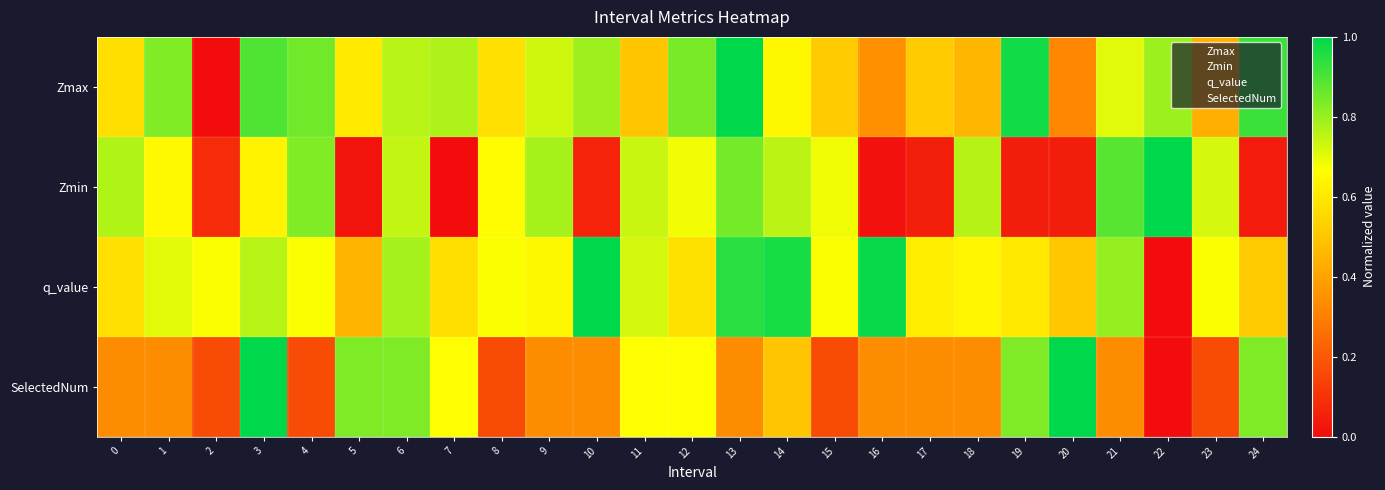

Reading left to right, extract all data points from this chart.

Zmax: 0=0.6	1=0.8	2=0.0	3=0.9	4=0.9	5=0.6	6=0.8	7=0.8	8=0.6	9=0.7	10=0.8	11=0.5	12=0.8	13=1.0	14=0.6	15=0.5	16=0.3	17=0.5	18=0.5	19=1.0	20=0.3	21=0.7	22=0.8	23=0.4	24=0.9
Zmin: 0=0.8	1=0.6	2=0.1	3=0.6	4=0.8	5=0.0	6=0.7	7=0.0	8=0.7	9=0.8	10=0.1	11=0.7	12=0.7	13=0.8	14=0.8	15=0.7	16=0.0	17=0.0	18=0.8	19=0.0	20=0.0	21=0.9	22=1.0	23=0.7	24=0.0
q_value: 0=0.6	1=0.7	2=0.7	3=0.8	4=0.7	5=0.5	6=0.8	7=0.6	8=0.7	9=0.6	10=1.0	11=0.7	12=0.6	13=0.9	14=1.0	15=0.7	16=1.0	17=0.6	18=0.6	19=0.6	20=0.5	21=0.8	22=0.0	23=0.7	24=0.5
SelectedNum: 0=0.3	1=0.3	2=0.2	3=1.0	4=0.2	5=0.8	6=0.8	7=0.7	8=0.2	9=0.3	10=0.3	11=0.7	12=0.7	13=0.3	14=0.5	15=0.2	16=0.3	17=0.3	18=0.3	19=0.8	20=1.0	21=0.3	22=0.0	23=0.2	24=0.8